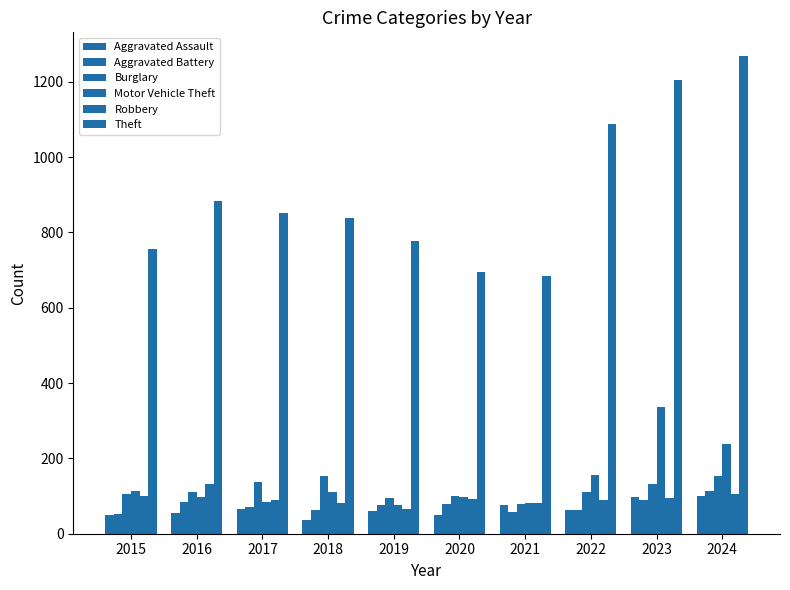

Are the bars grouped side by side (vs. stacked)?

Yes